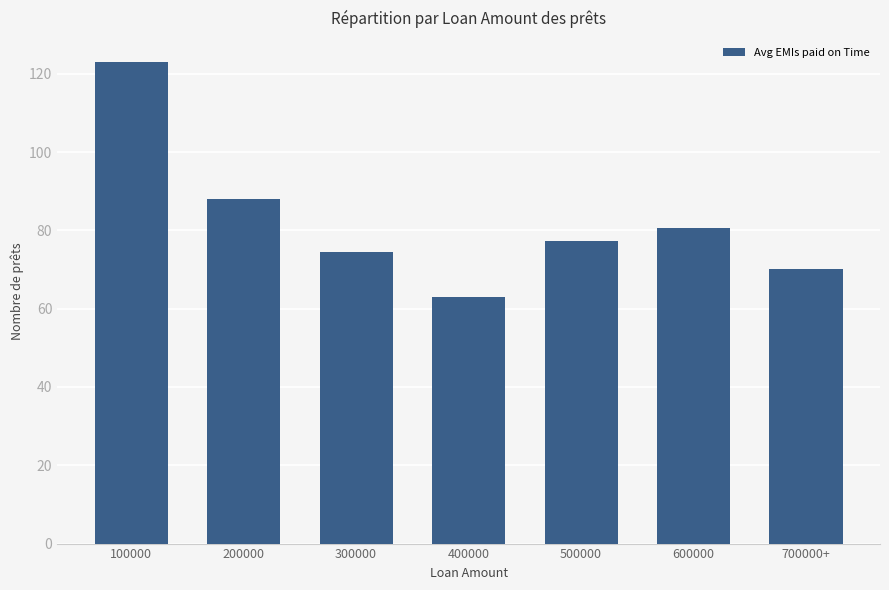

What is the difference between the second highest and second lowest values?

17.9